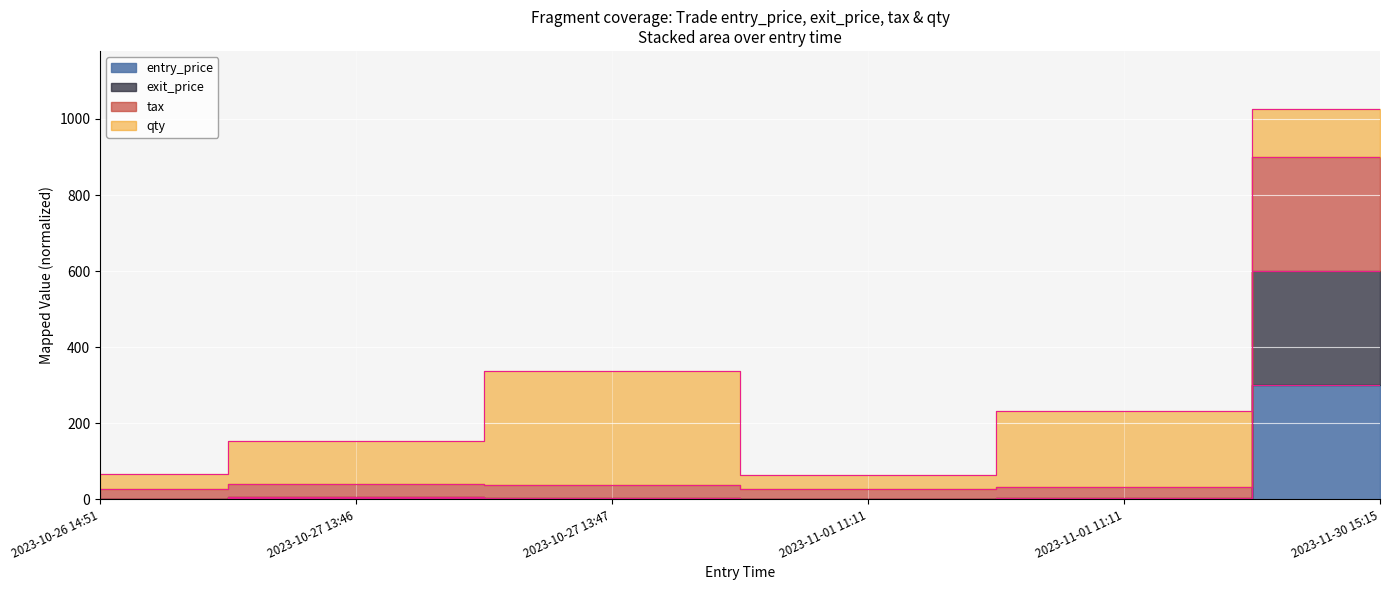

At which category does tax reach its first local valley?

2023-11-01 11:11